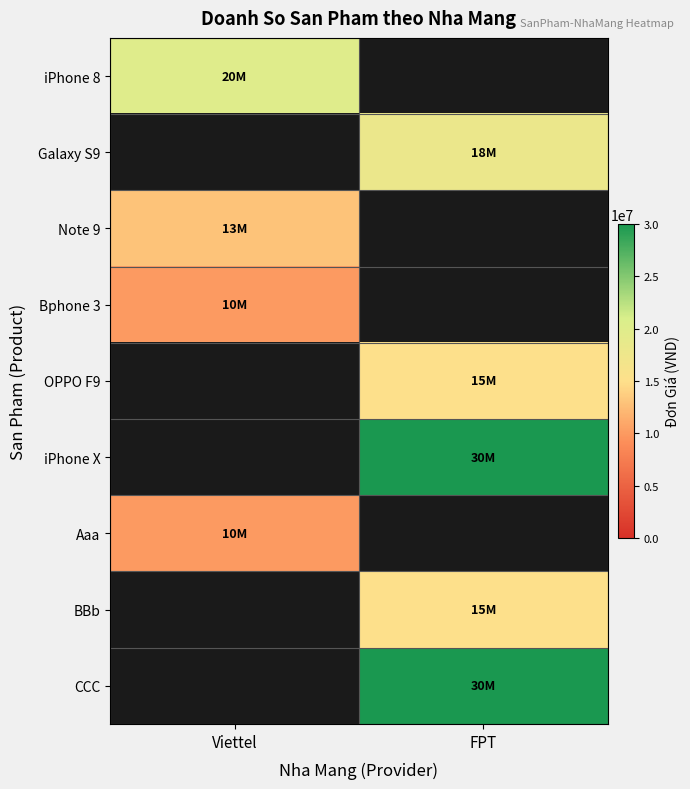

What is the smallest value displayed?

10000000.0